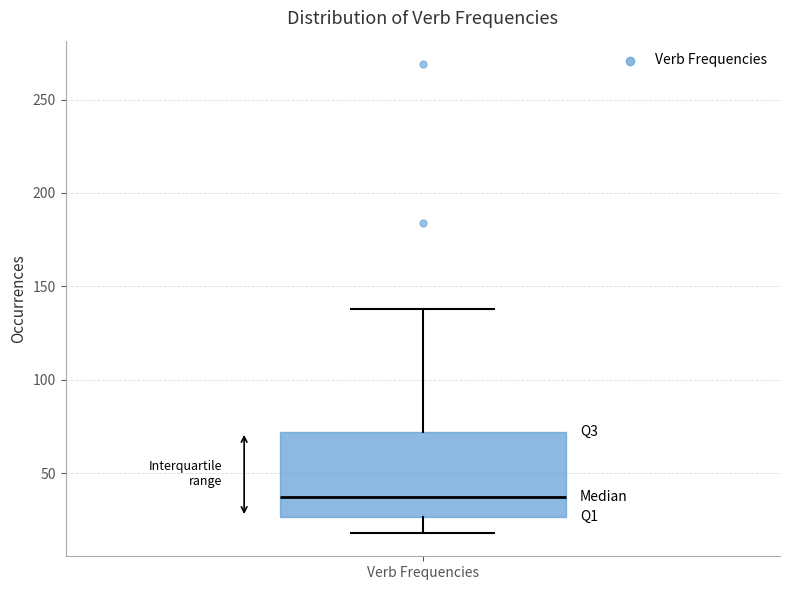

Read this box plot against the y-axis: the position of the median line, the range covered by the box, and the ends of both whiskers. The values are not printed on the chart, so give them approximately, as read against the axis.

median 35, box 25 to 70, whiskers 20 to 140